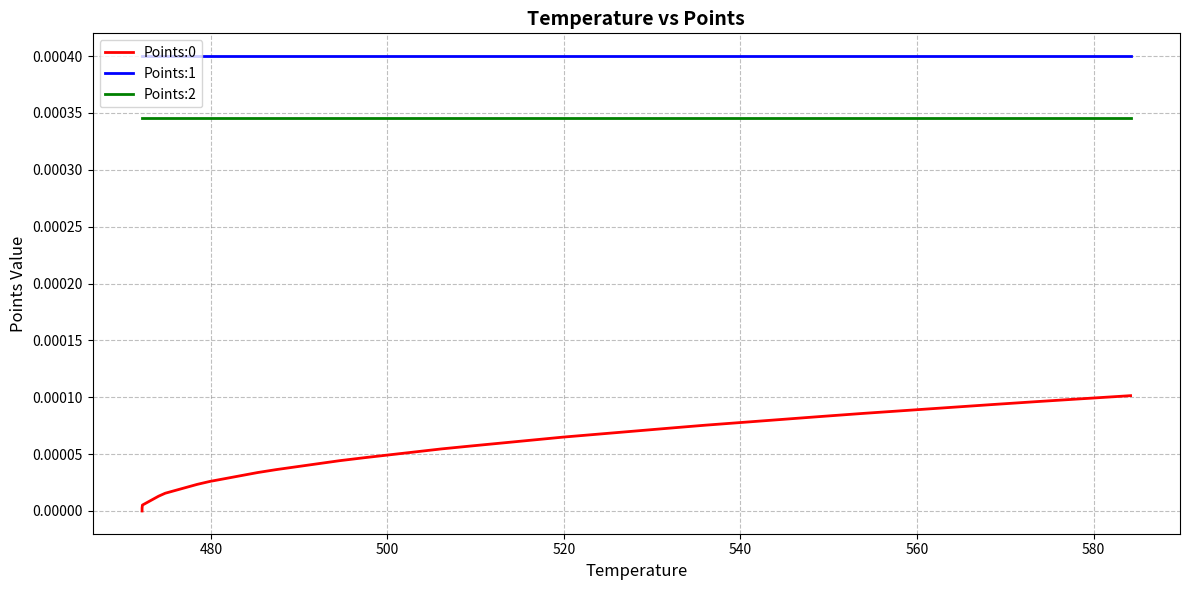

True or false: Points:0 and Points:1 intersect in this chart.

False